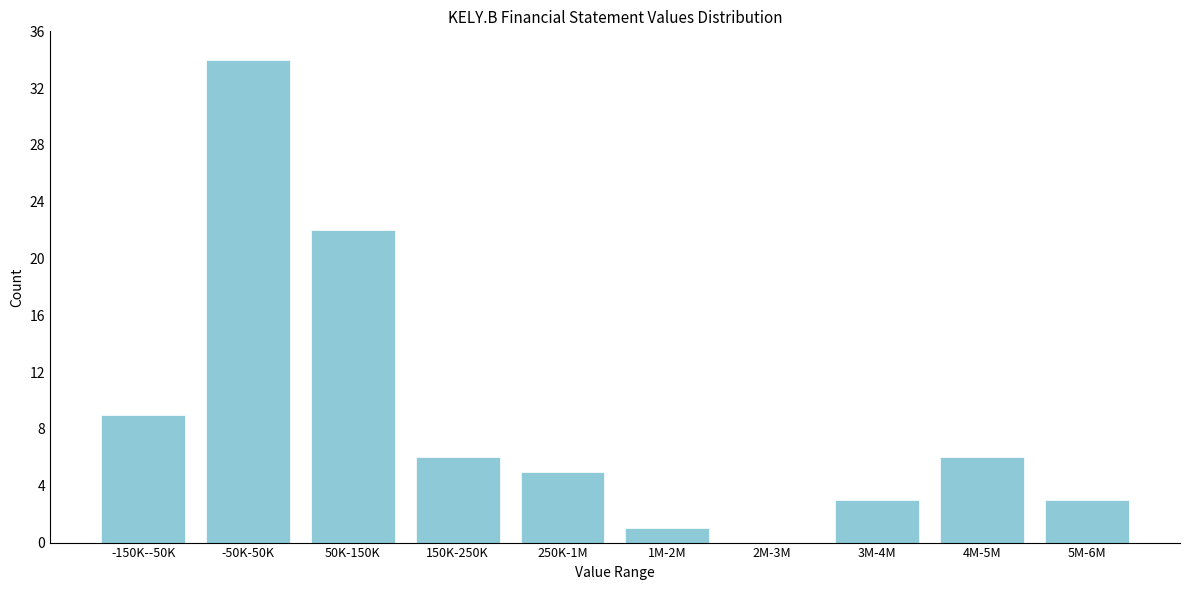

Reading left to right, transcribe all the data shown in this chart.

-150K--50K=9	-50K-50K=34	50K-150K=22	150K-250K=6	250K-1M=5	1M-2M=1	2M-3M=0	3M-4M=3	4M-5M=6	5M-6M=3